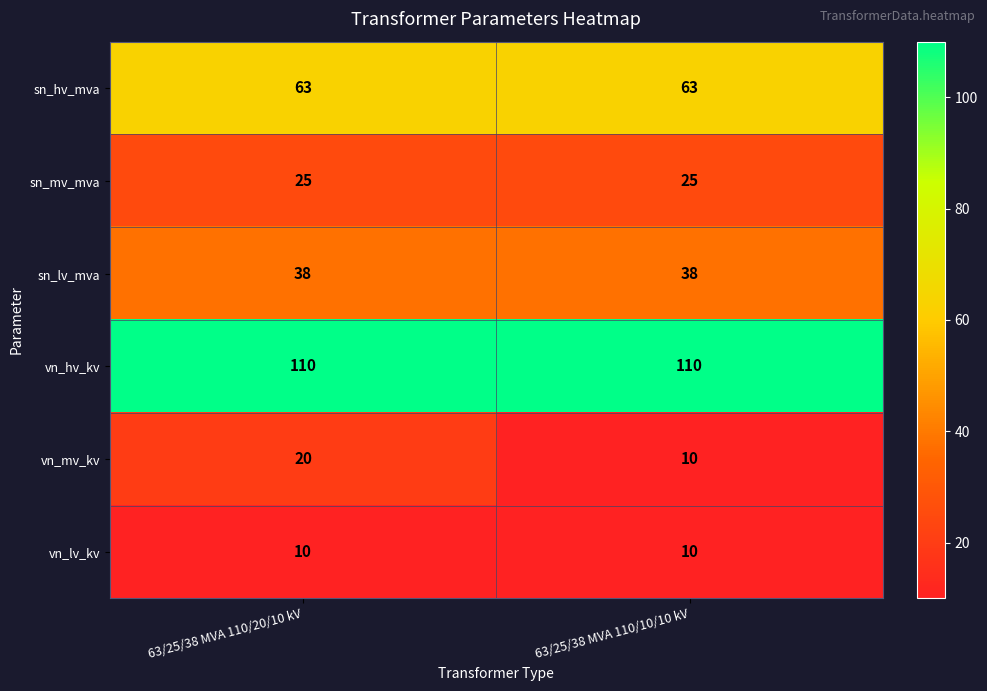

Reading left to right, what are all the values shown in this chart?

sn_hv_mva: 63/25/38 MVA 110/20/10 kV=63	63/25/38 MVA 110/10/10 kV=63
sn_mv_mva: 63/25/38 MVA 110/20/10 kV=25	63/25/38 MVA 110/10/10 kV=25
sn_lv_mva: 63/25/38 MVA 110/20/10 kV=38	63/25/38 MVA 110/10/10 kV=38
vn_hv_kv: 63/25/38 MVA 110/20/10 kV=110	63/25/38 MVA 110/10/10 kV=110
vn_mv_kv: 63/25/38 MVA 110/20/10 kV=20	63/25/38 MVA 110/10/10 kV=10
vn_lv_kv: 63/25/38 MVA 110/20/10 kV=10	63/25/38 MVA 110/10/10 kV=10